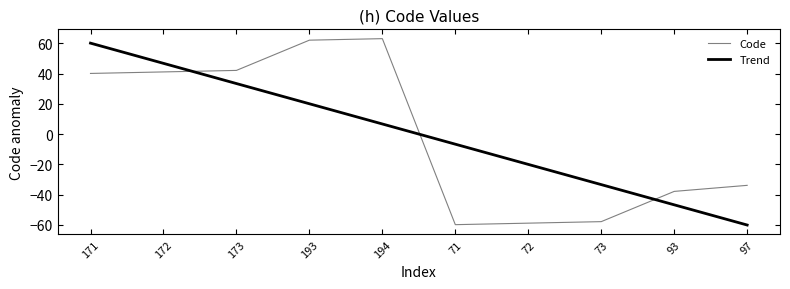

At which label does Code first exceed 40?

171